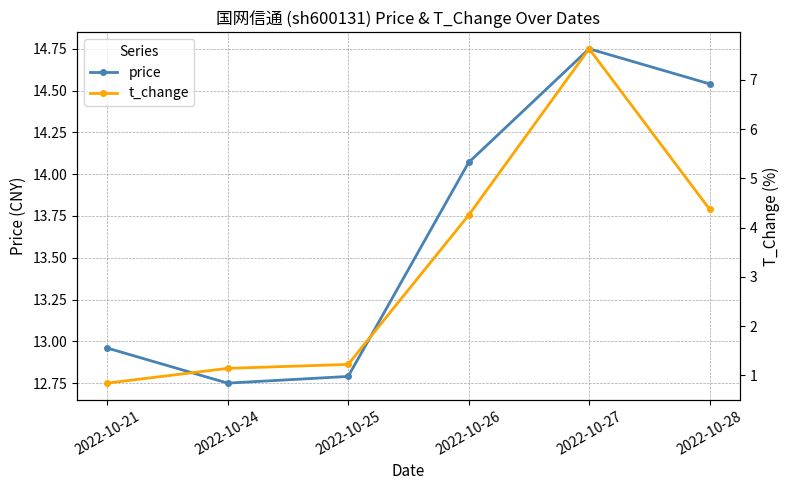

What is the value of the t_change point at the 4th from the left?

4.2